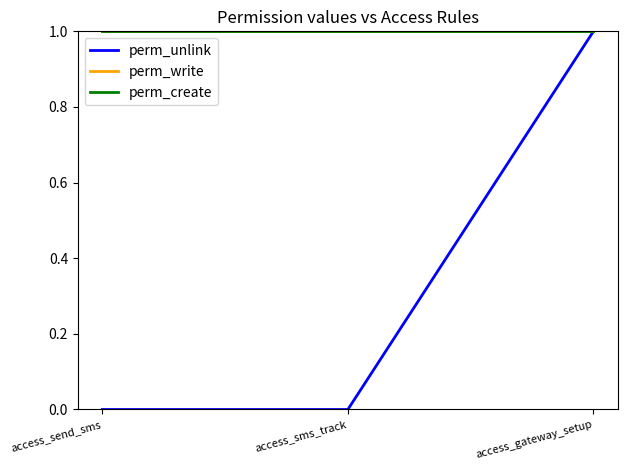

What is the label of the 3rd point from the left?

access_gateway_setup